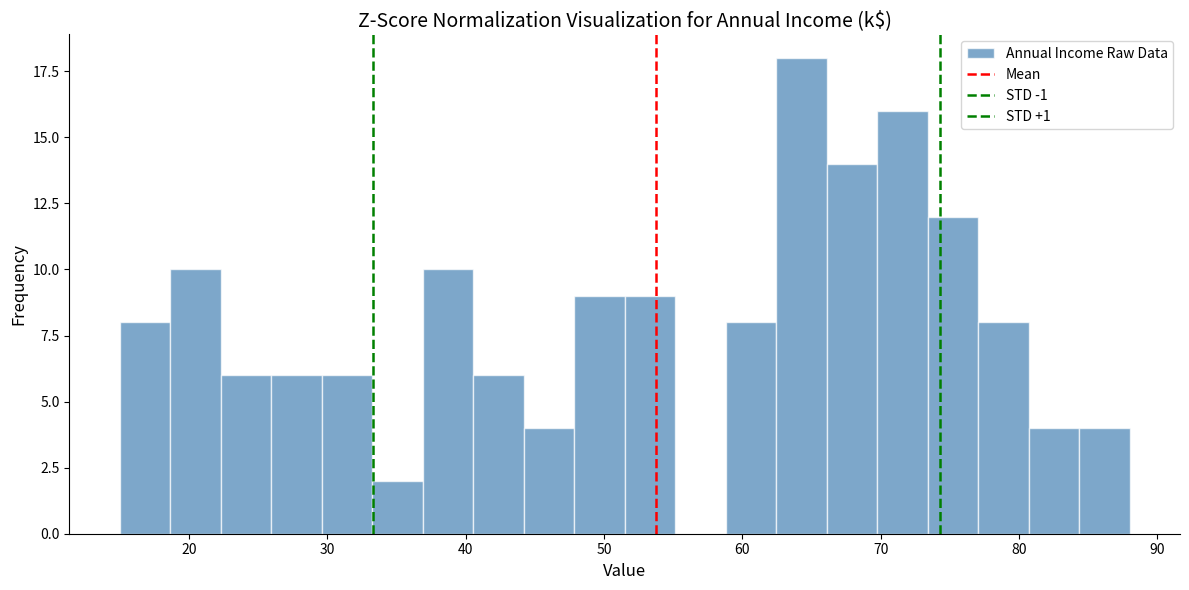

Read against the x-axis, roughly where is the centre of the tallest bar?

64